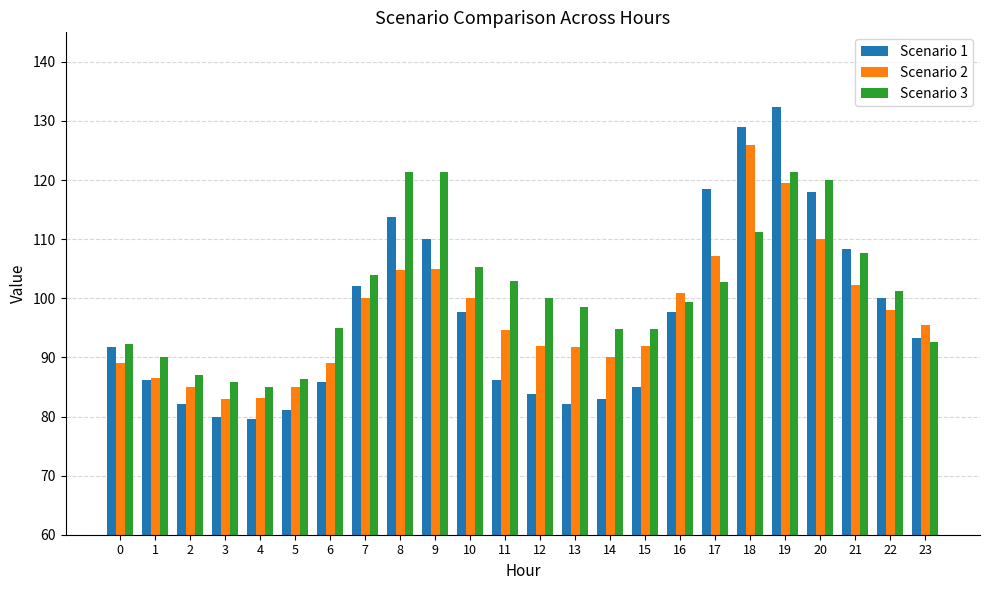

Which series has the widest spread of values?

Scenario 1